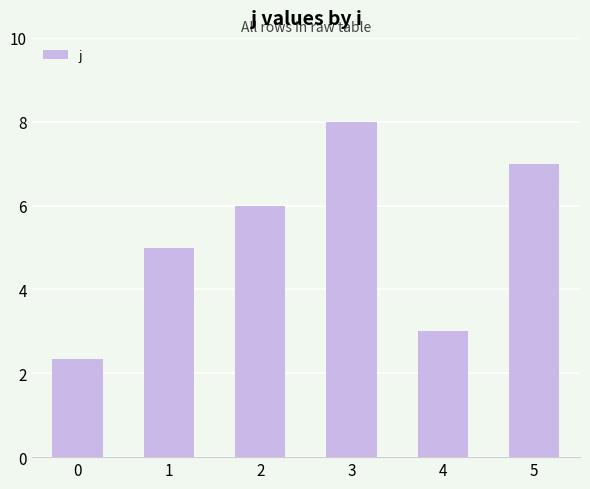

What is the value of the 3rd bar from the left?

6.0